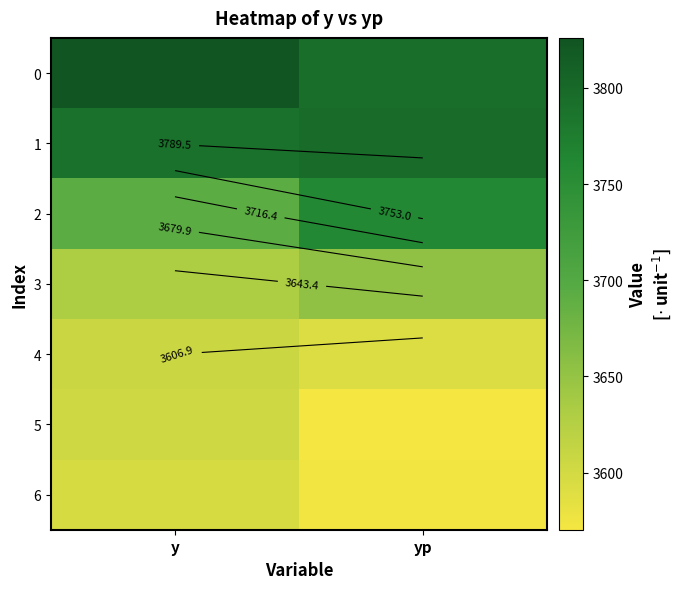

The value of 5 at y is 3605.0. True or false?

True